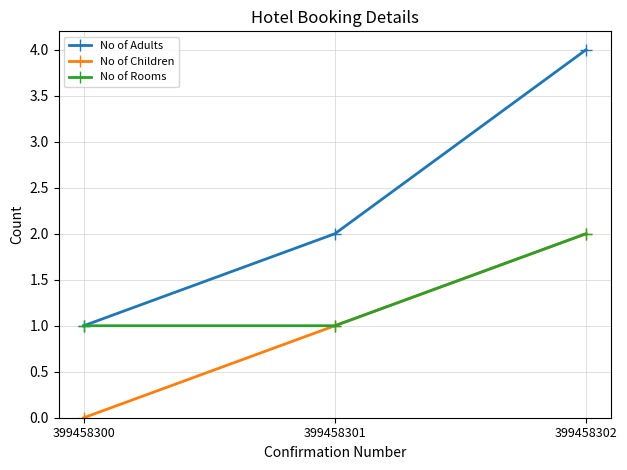

Count the No of Adults values in the range 1 to 4.

3